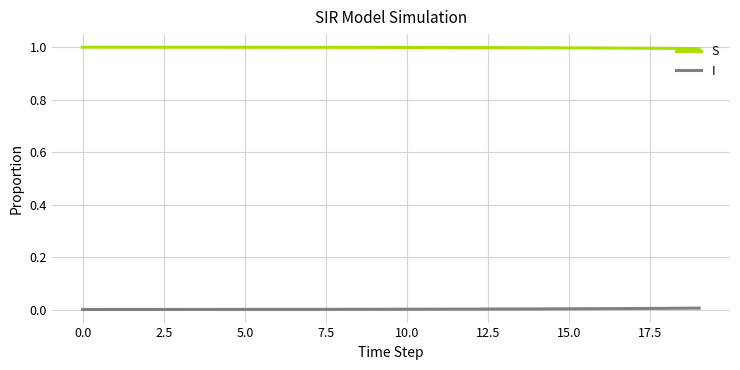

List the series in order of their peak value, lowest first.

I, S